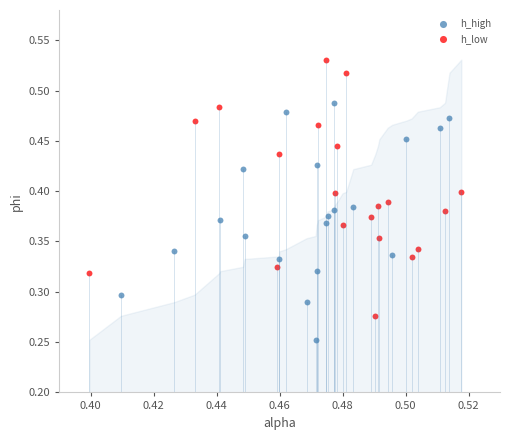

Which series reaches the minimum Y coordinate?

h_high